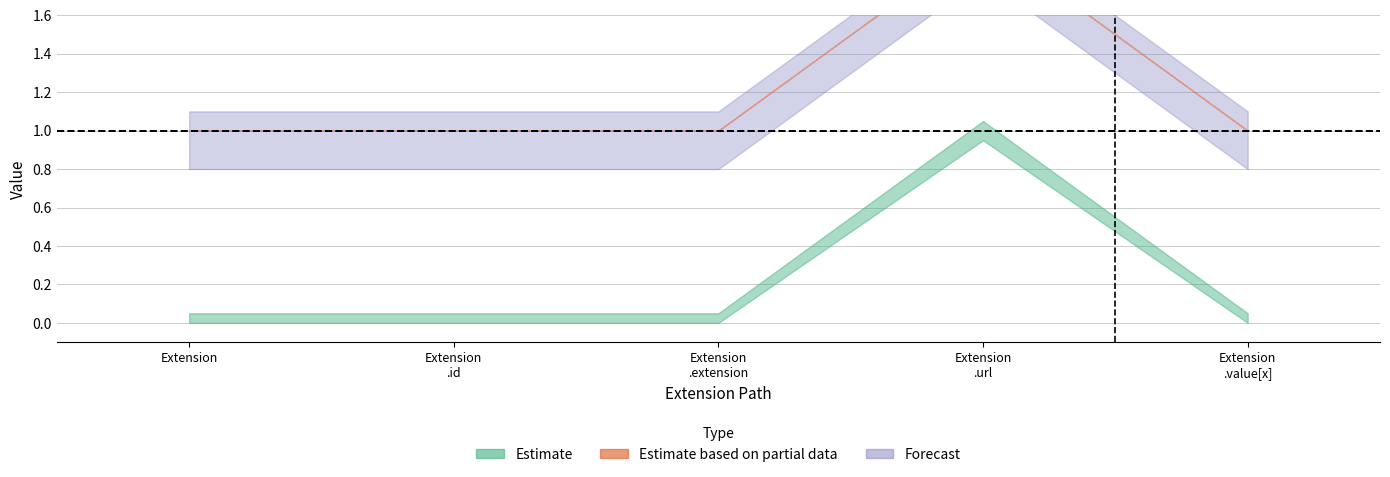

How many lines are shown in the chart?

2